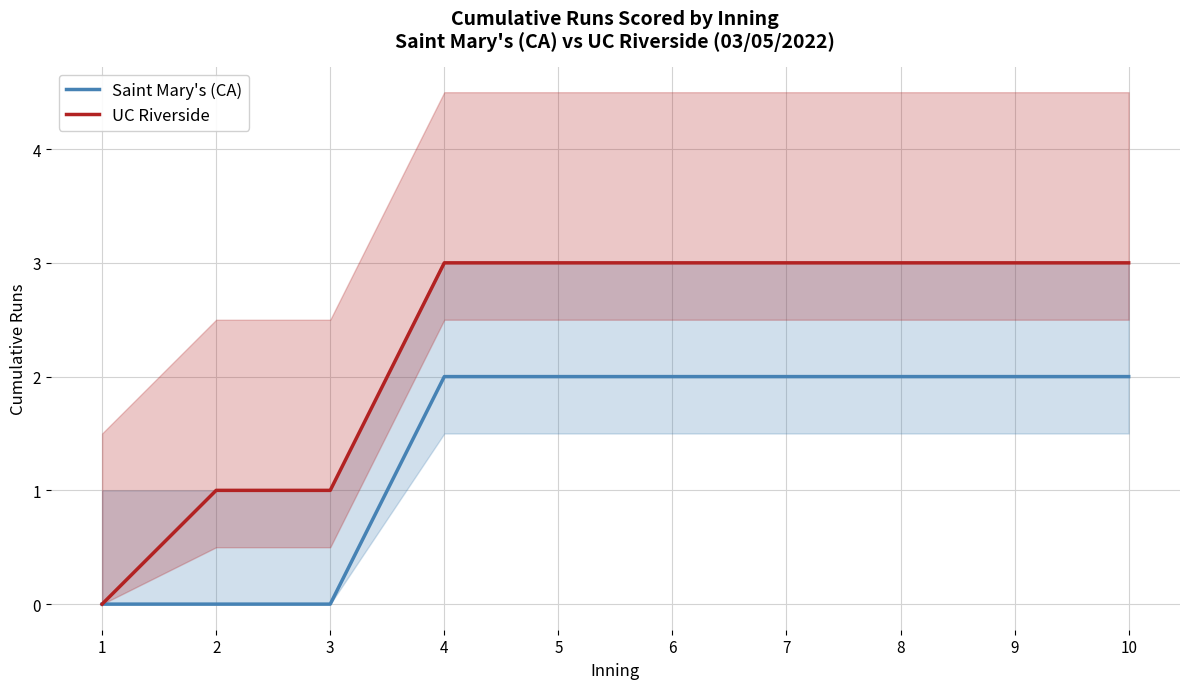

What is the sum of the UC Riverside values at 5 and 9?

6